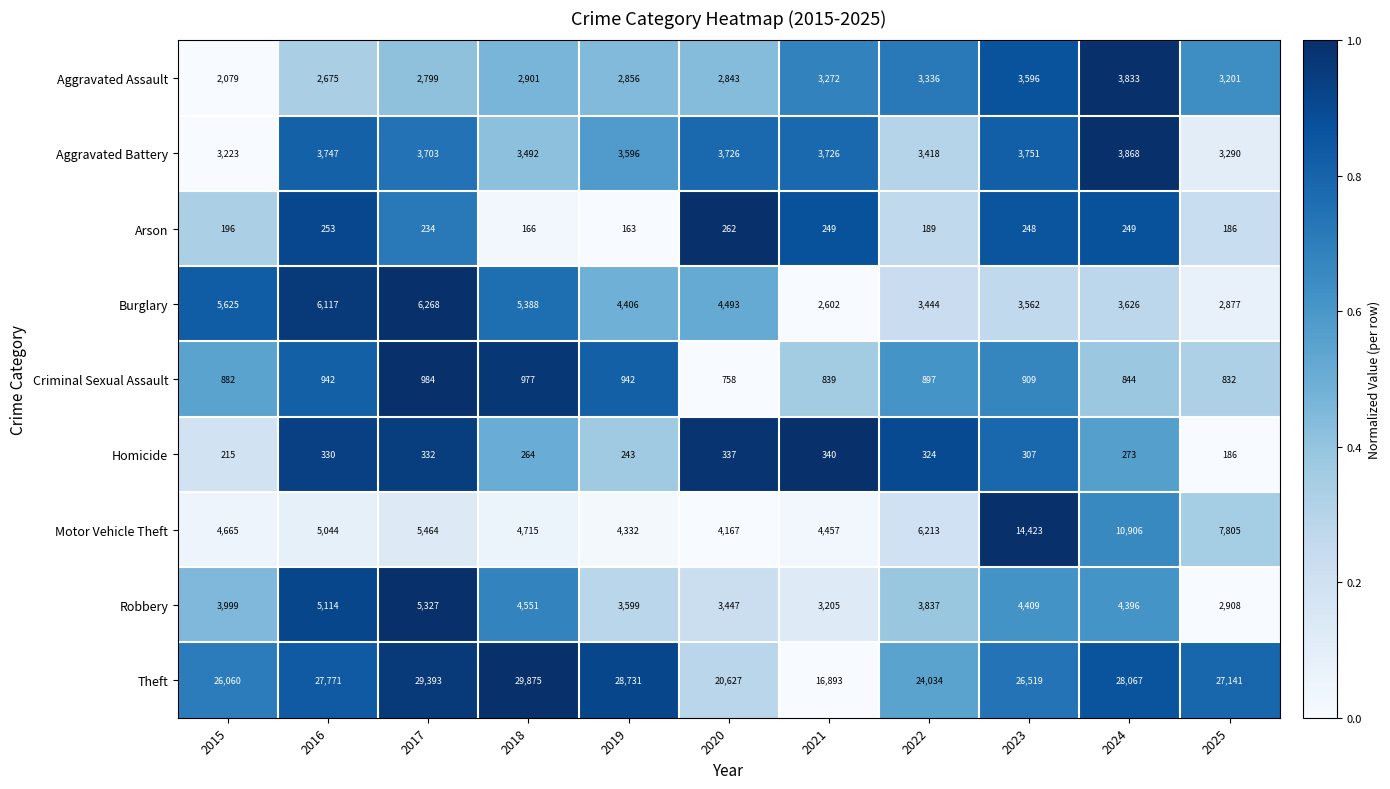

Count the number of data series in this chart.

9